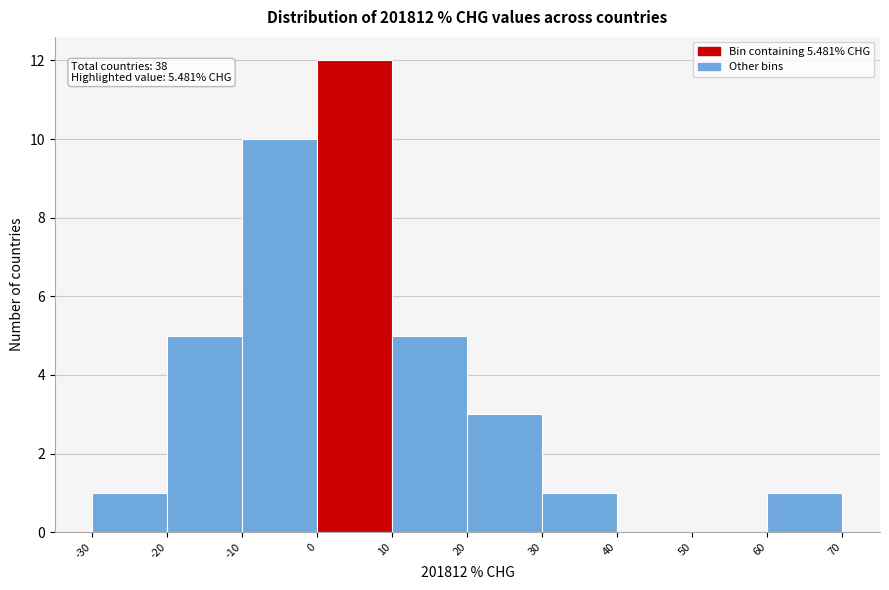

Which range on the x-axis has the tallest bar?

0 to 10